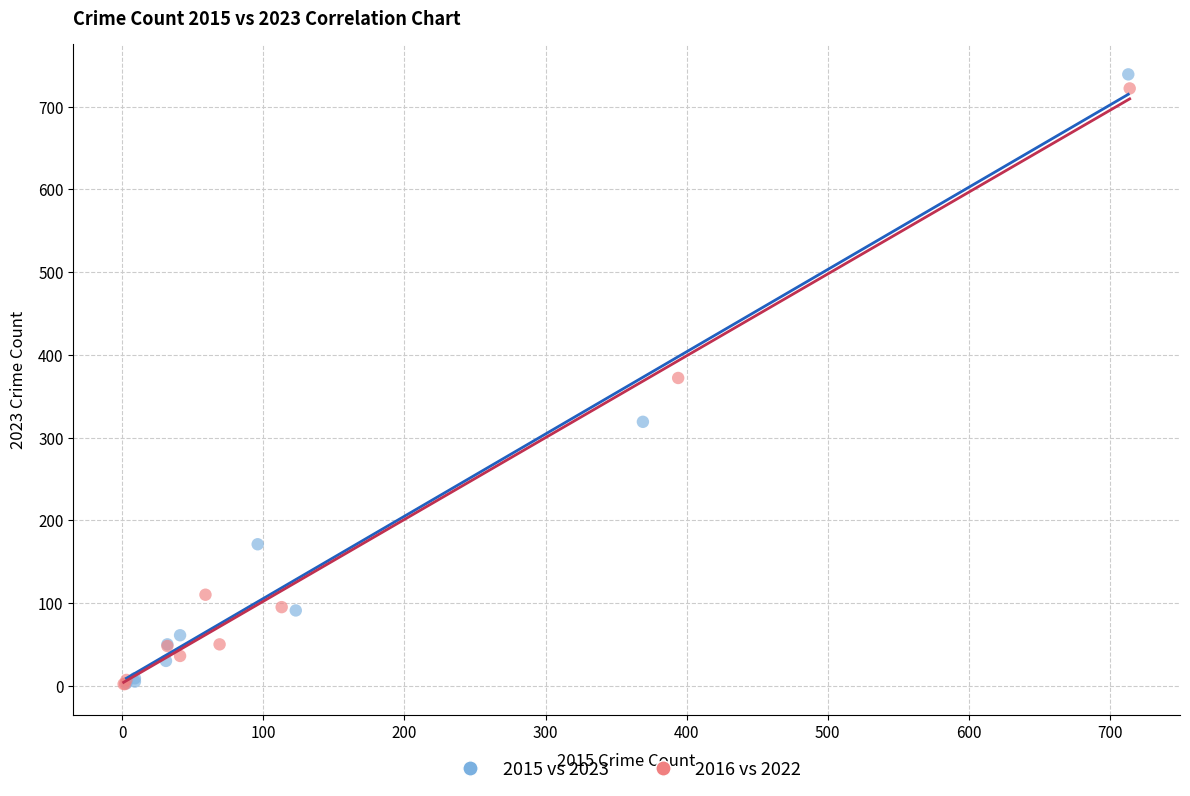

What are all the series names shown in the legend?

2015 vs 2023, 2016 vs 2022